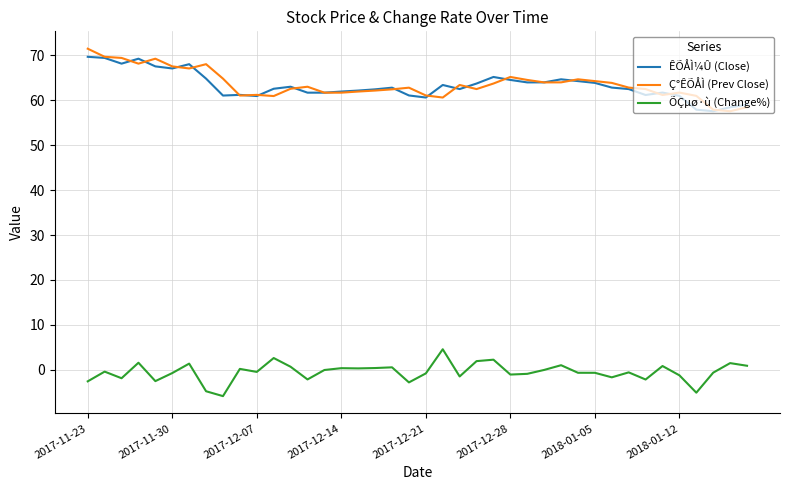

What is the lowest value of the ÕÇµø·ù (Change%) series?

-5.8